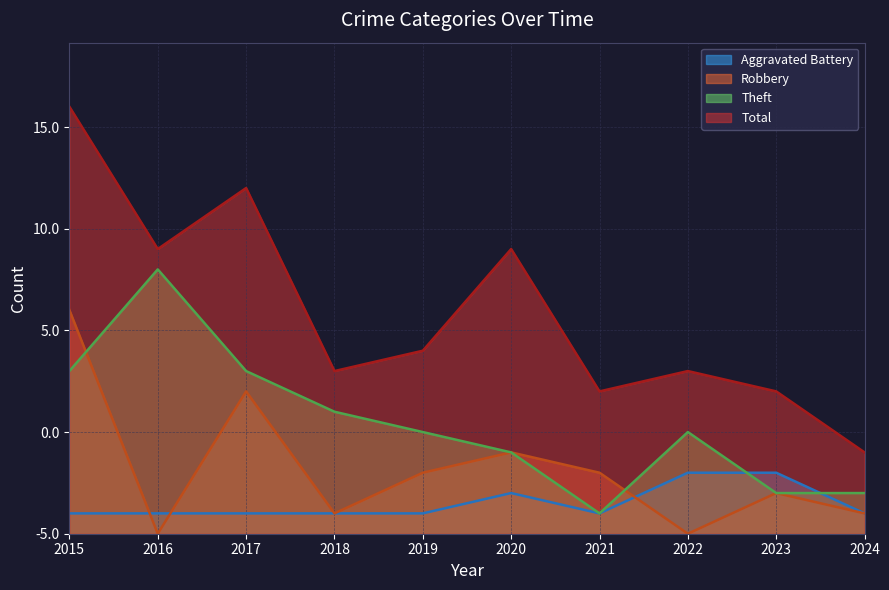

How many intersections are there between Robbery and Aggravated Battery?

3